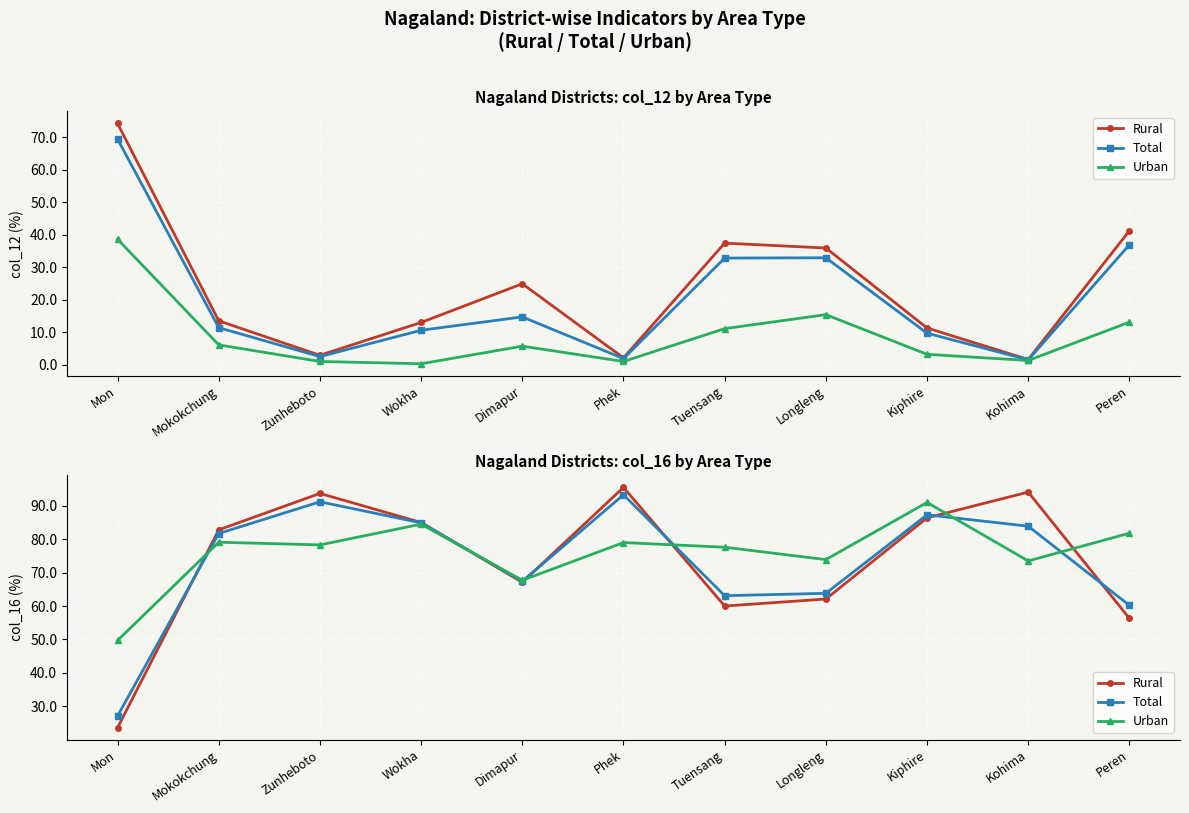

Between Wokha and Dimapur, which series saw the biggest shift?

Rural